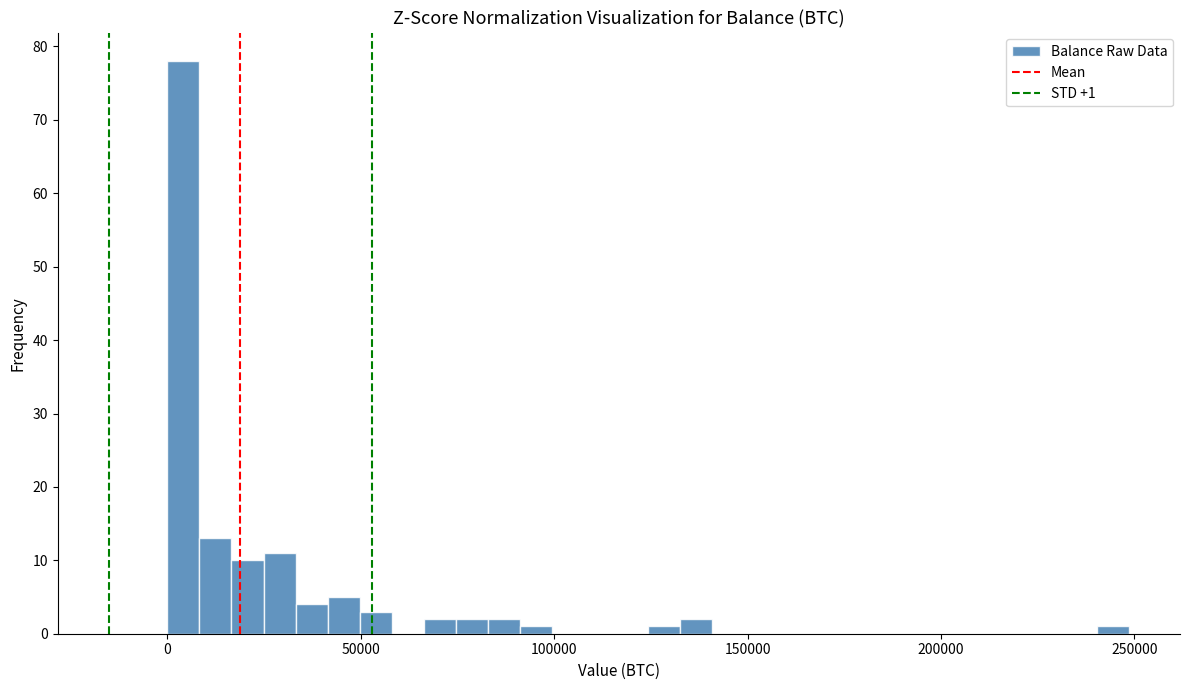

Read against the x-axis, roughly where is the centre of the tallest bar?

5000